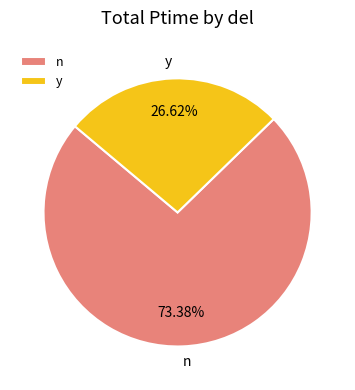

What is the largest slice in the pie chart?

n